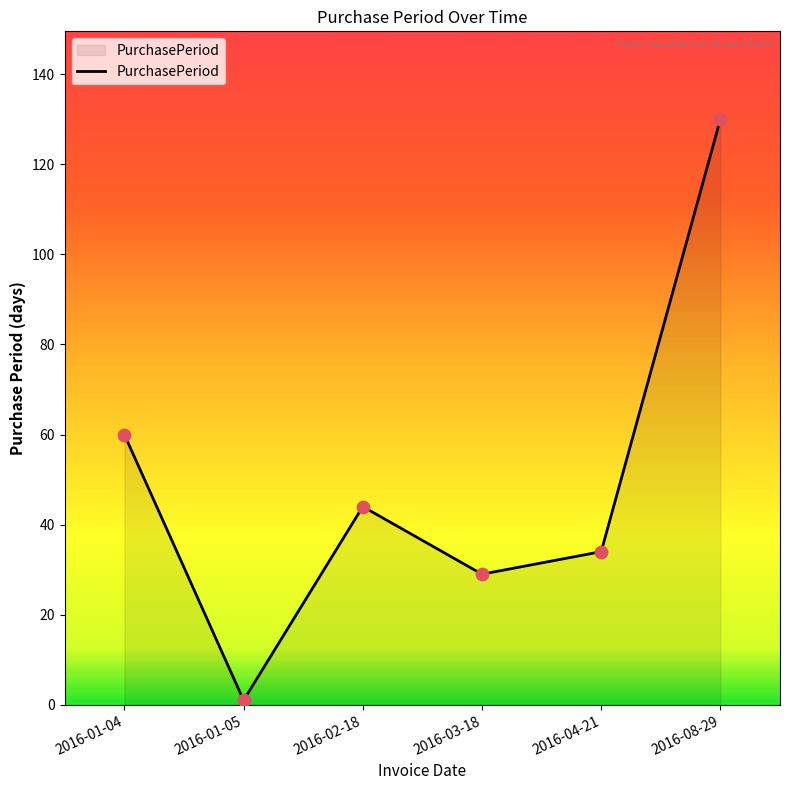

Approximately how many times larger is the value at 2016-04-21 compared to 2016-01-04?

0.6